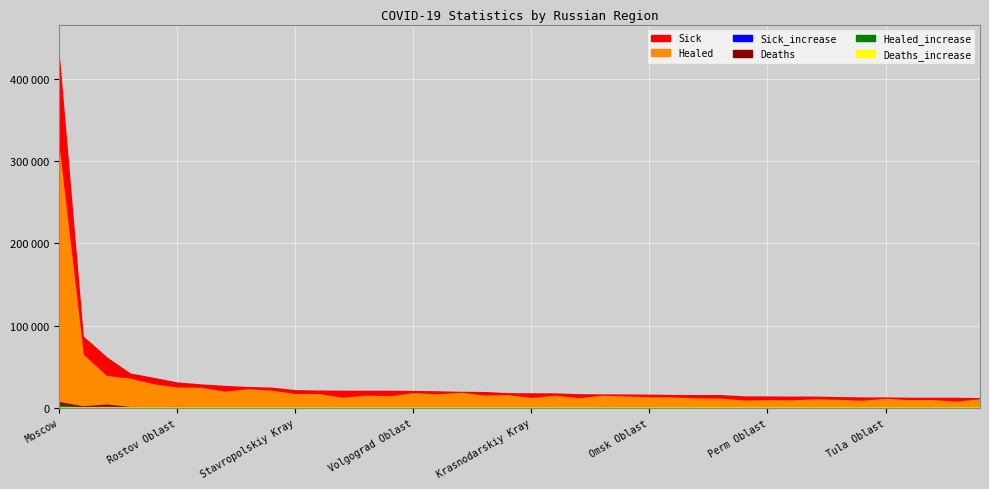

What are all the series names shown in the legend?

Sick, Healed, Sick_increase, Deaths, Healed_increase, Deaths_increase